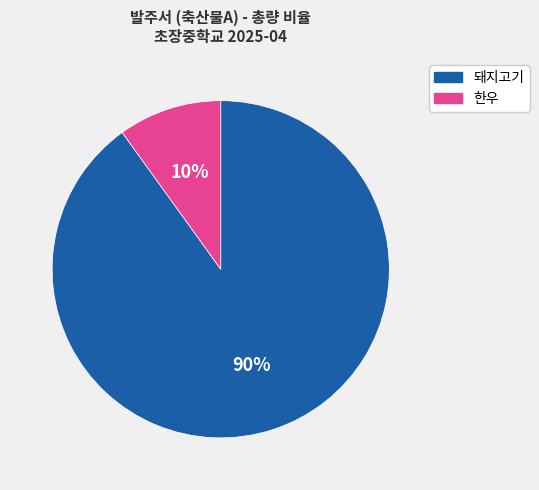

Is the sum of 돼지고기 and 한우 greater than half?

Yes